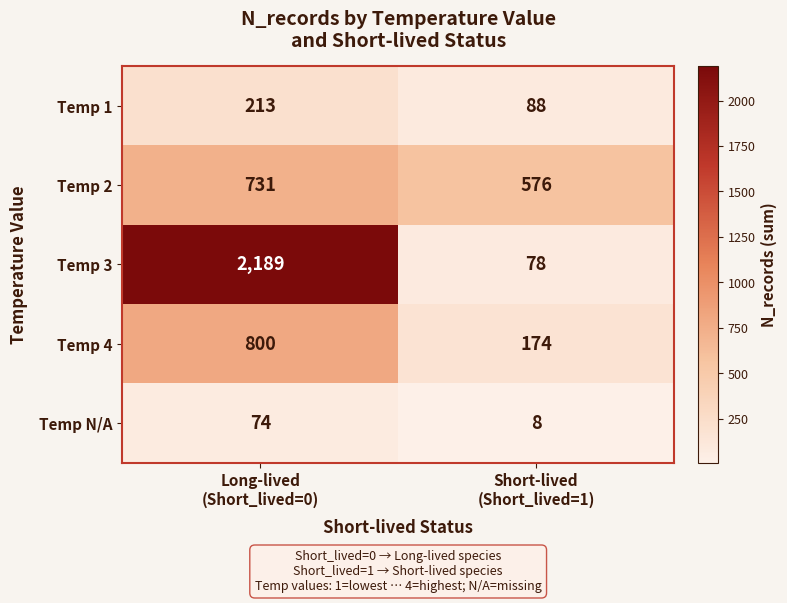

Which series has the largest total across all categories?

Temp 3